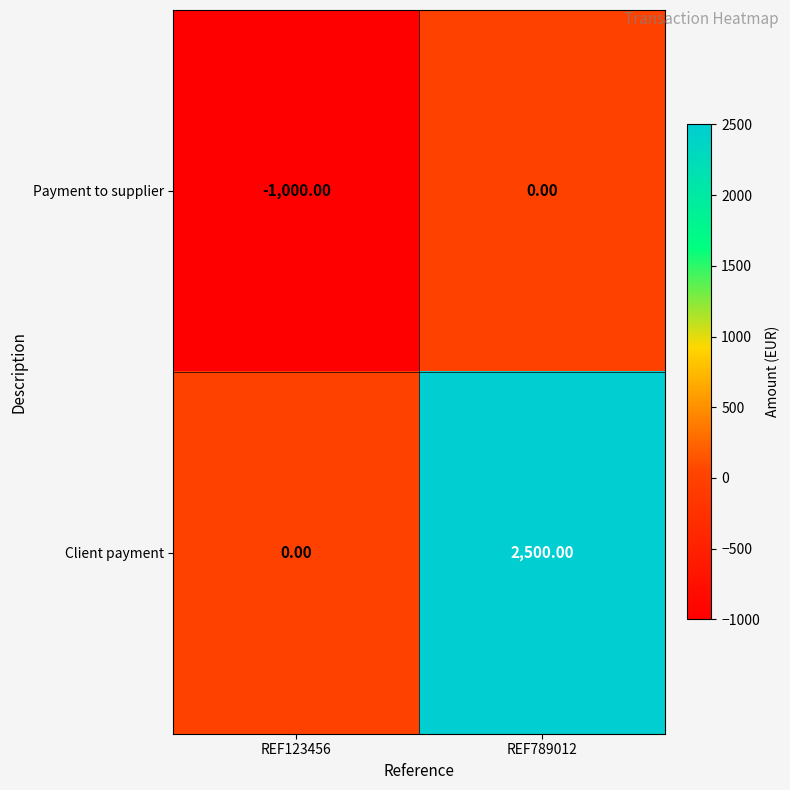

How many series are shown in this chart?

2